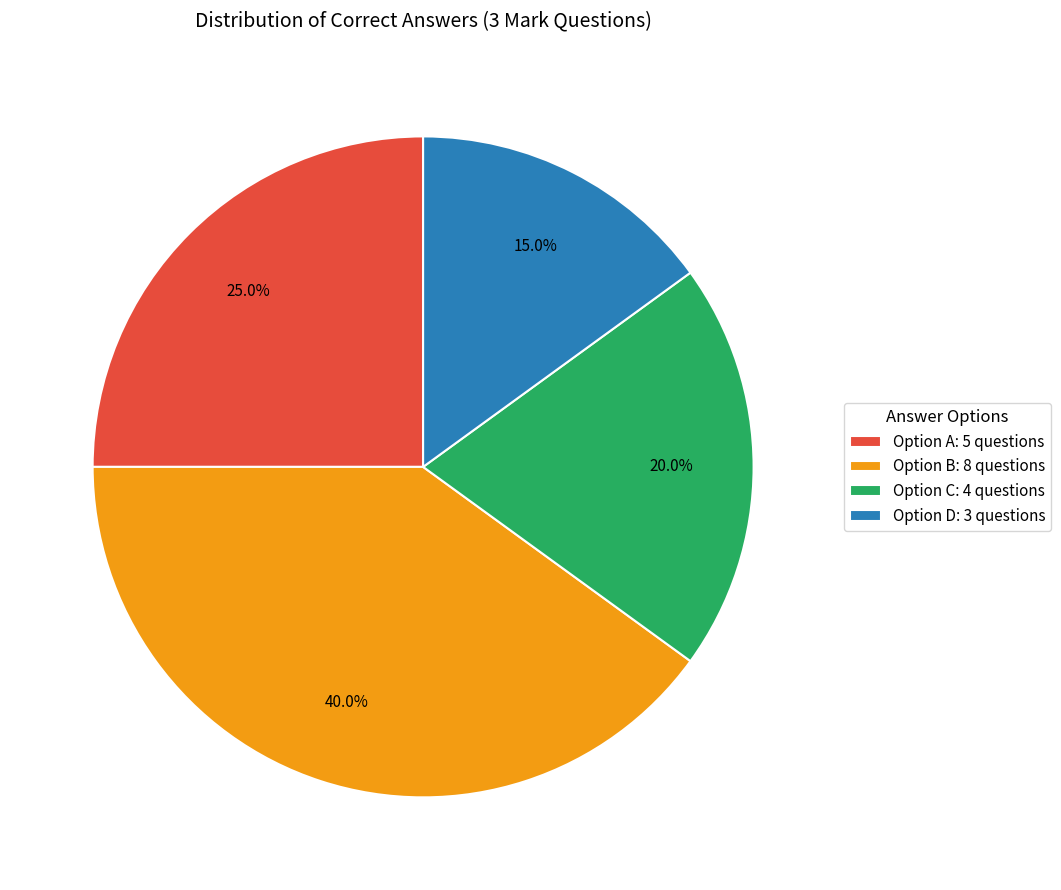

Which category has the smallest portion of the pie?

Option D: 3 questions